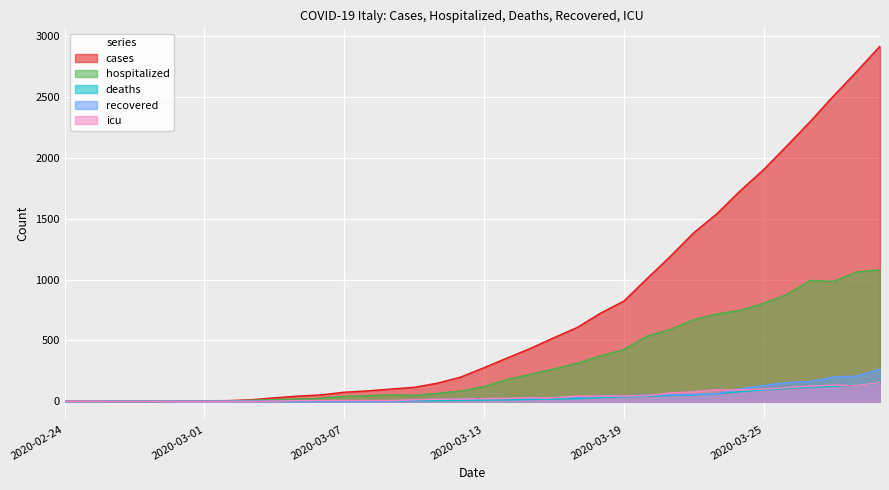

What is the sum of the cases values at 2020-03-07 and 2020-02-28?

79